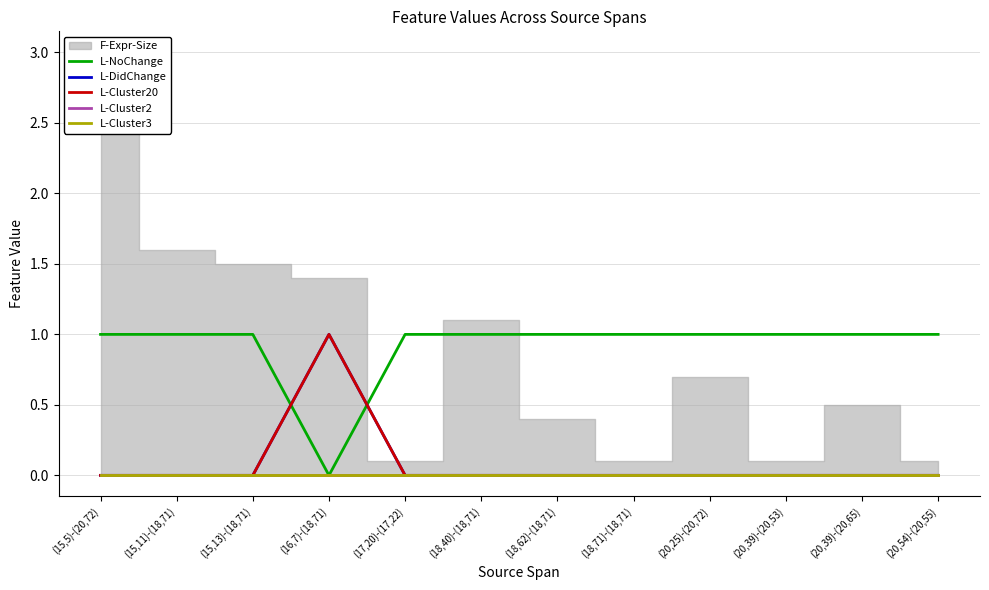

Is this an area chart (filled region under the line)?

No